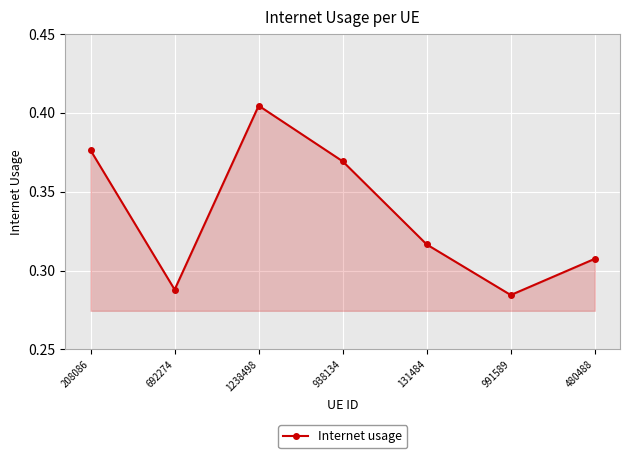

Which category has the lowest value across all series?

991589